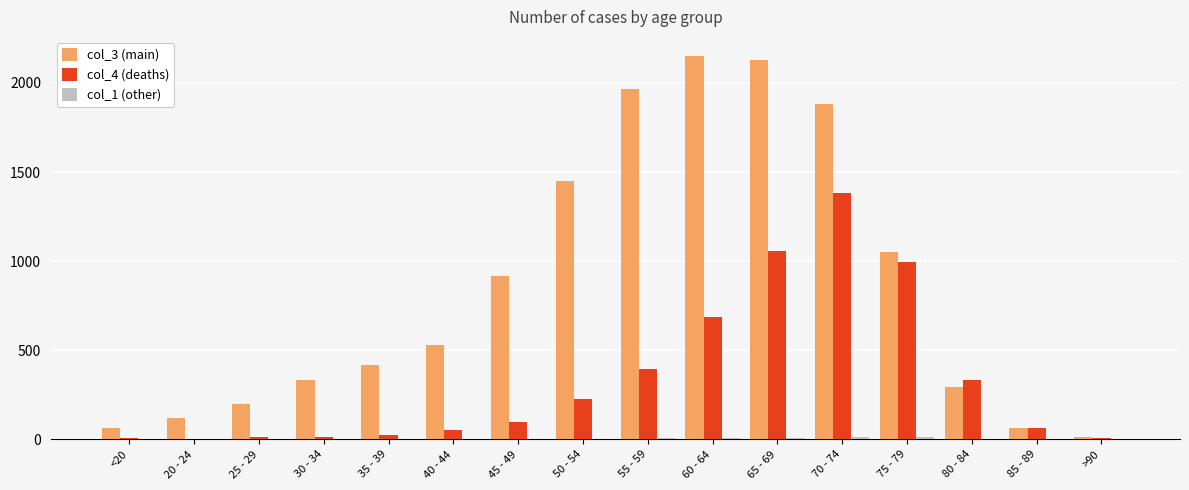

True or false: col_3 (main) has a value of 915 at 45 - 49.

True